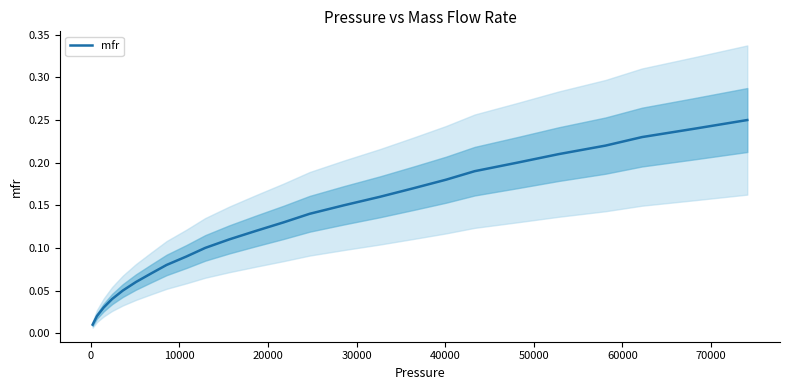

What is the value of the 12th point from the left?

0.1